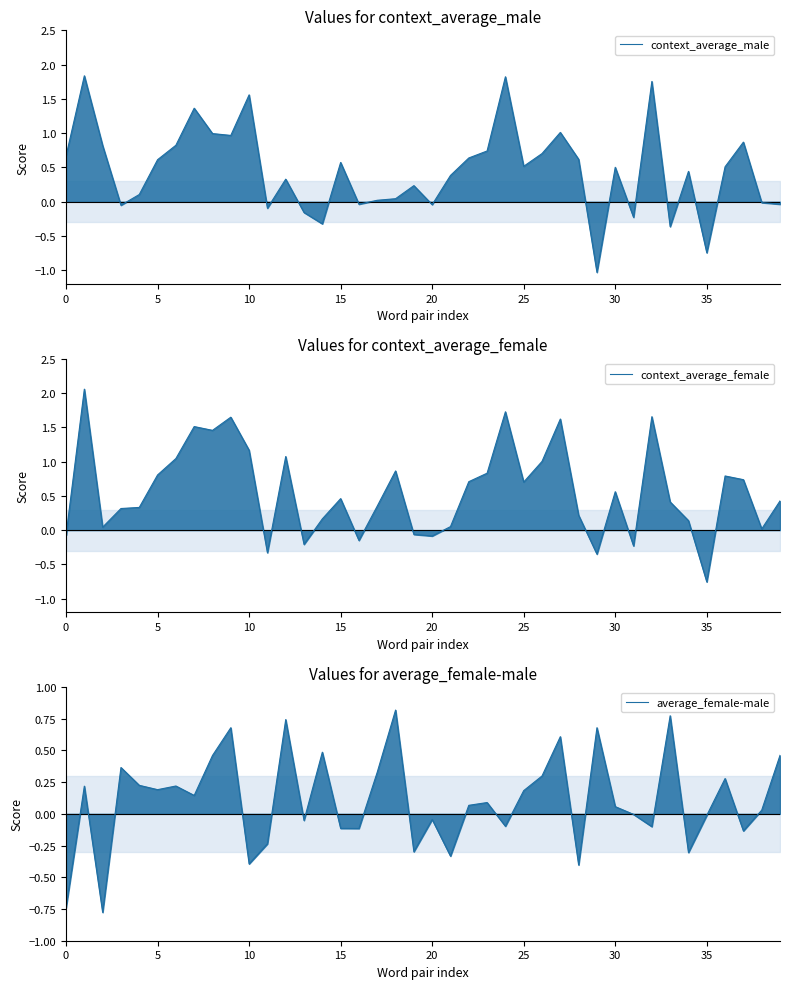

What is the difference between the average_female-male values at 30 and 37?

0.2